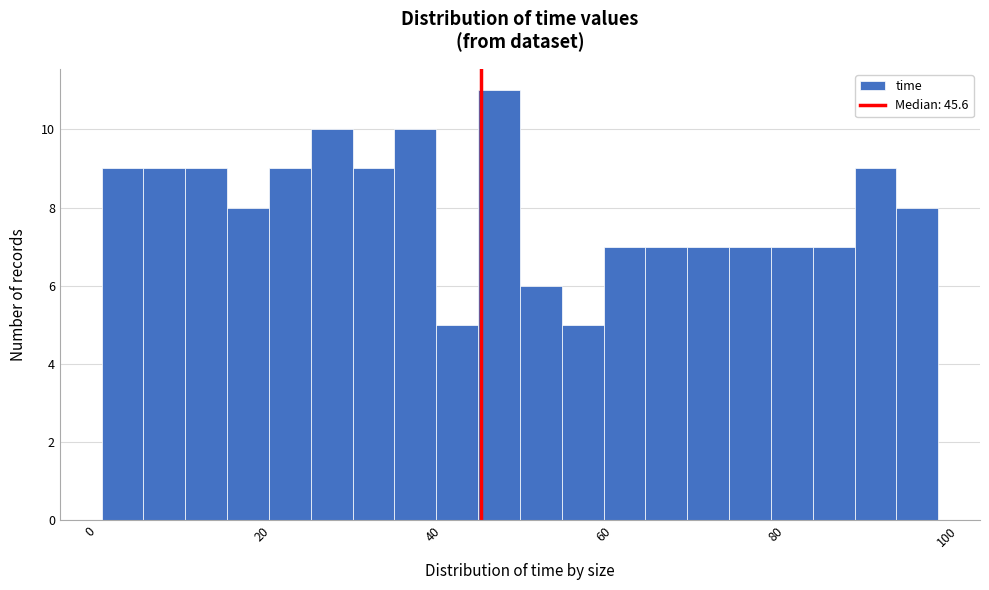

Read against the x-axis, roughly where is the centre of the tallest bar?

48